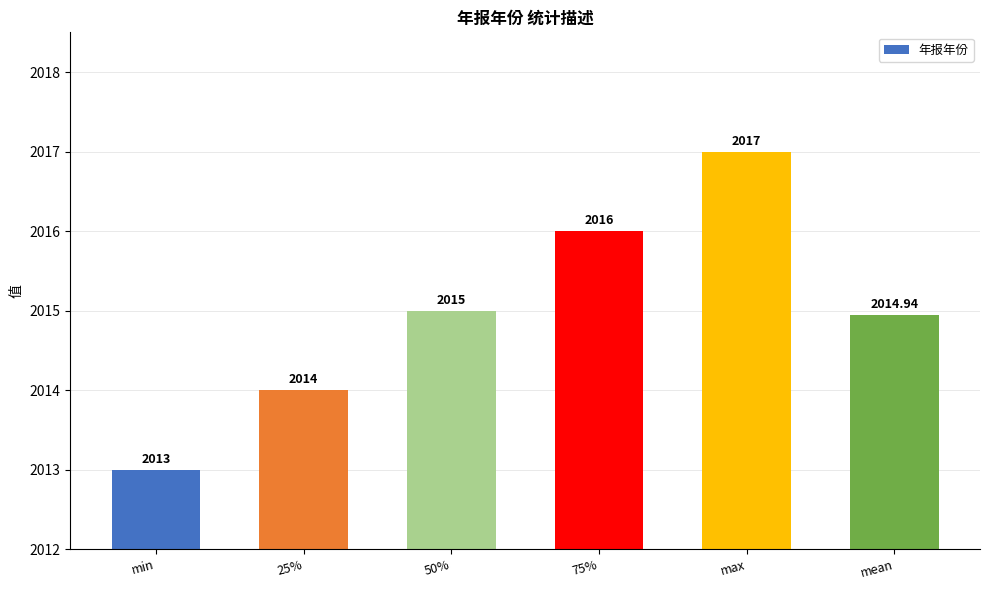

True or false: the data shows 2015.0 at 50%.

True